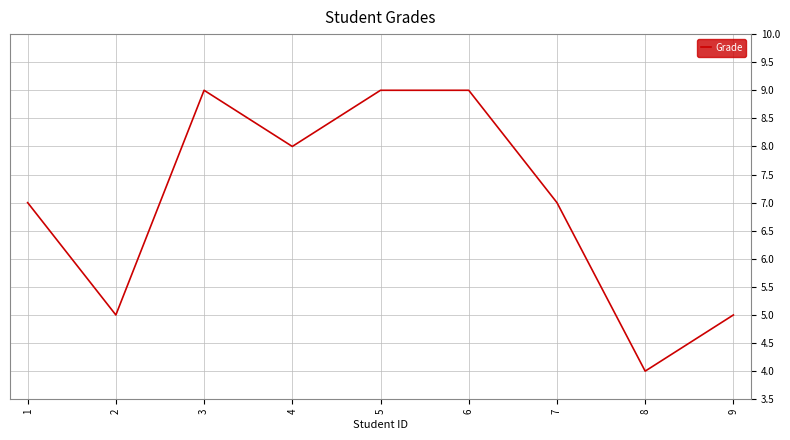

At which category does the chart reach its minimum across all series?

8